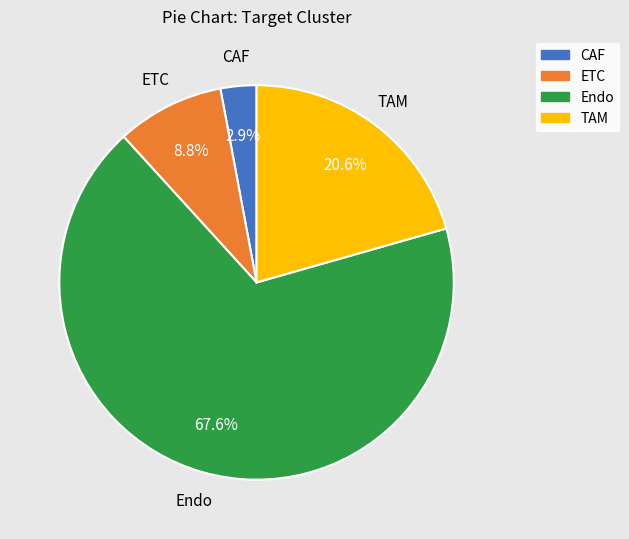

How many slices are in this pie chart?

4